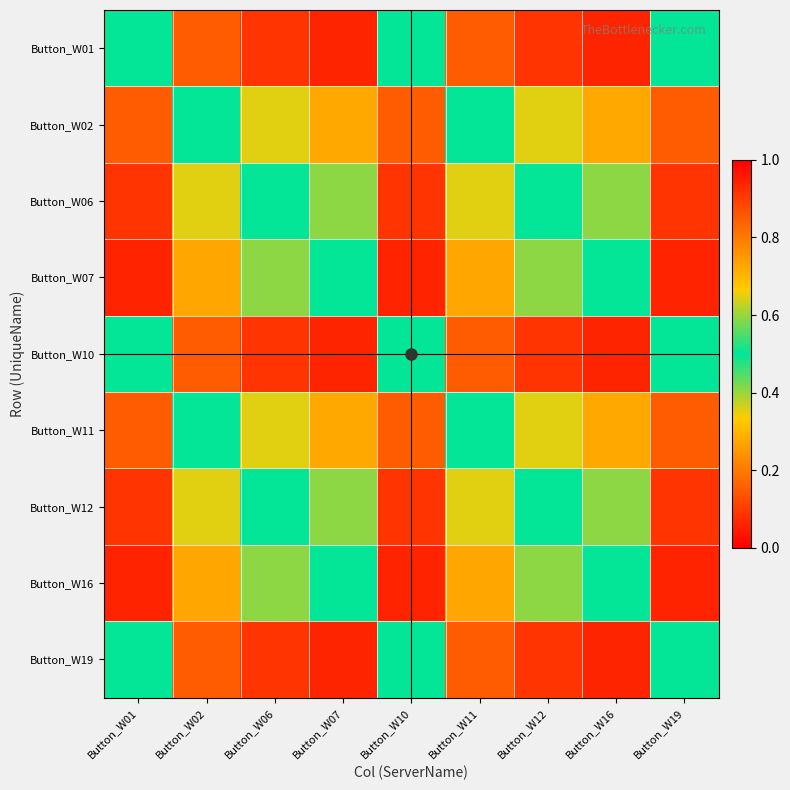

Count the number of categories in the chart.

9